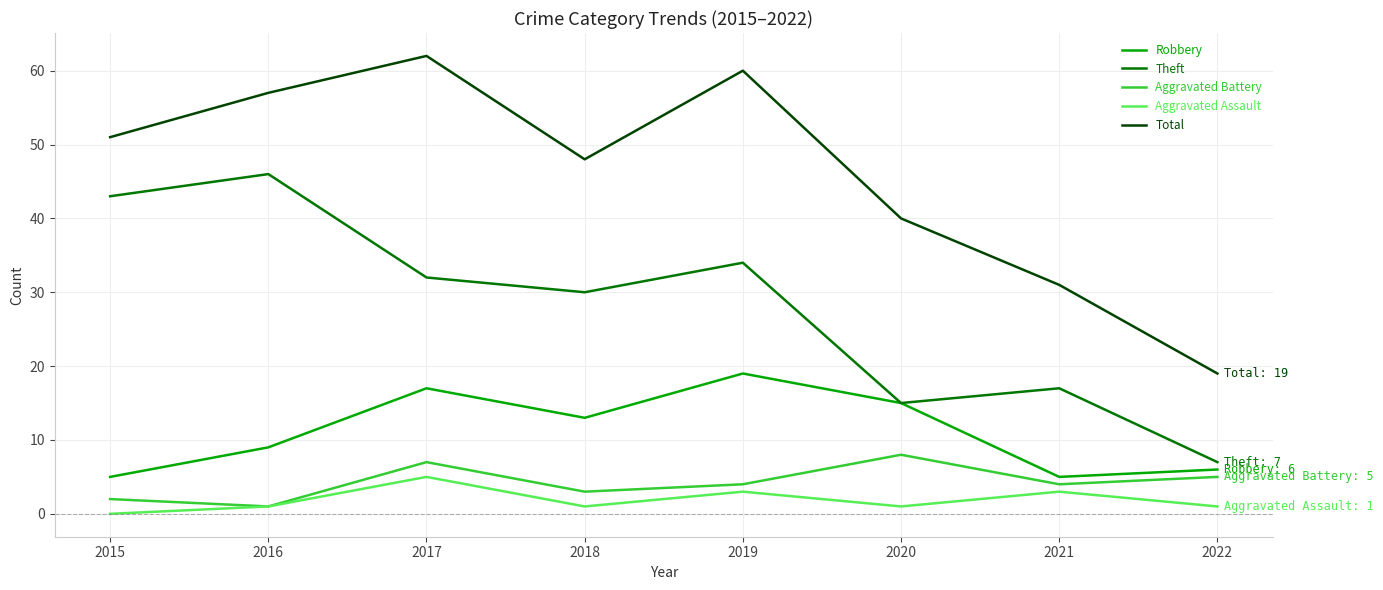

True or false: Aggravated Battery and Total cross at least once.

False